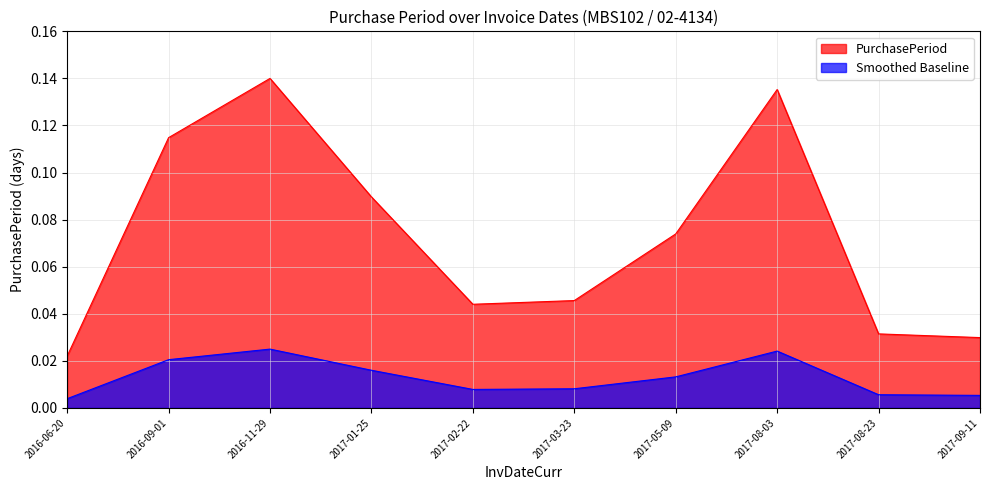

Reading left to right, transcribe all the data shown in this chart.

0.0	0.1	0.1	0.1	0.0	0.0	0.1	0.1	0.0	0.0